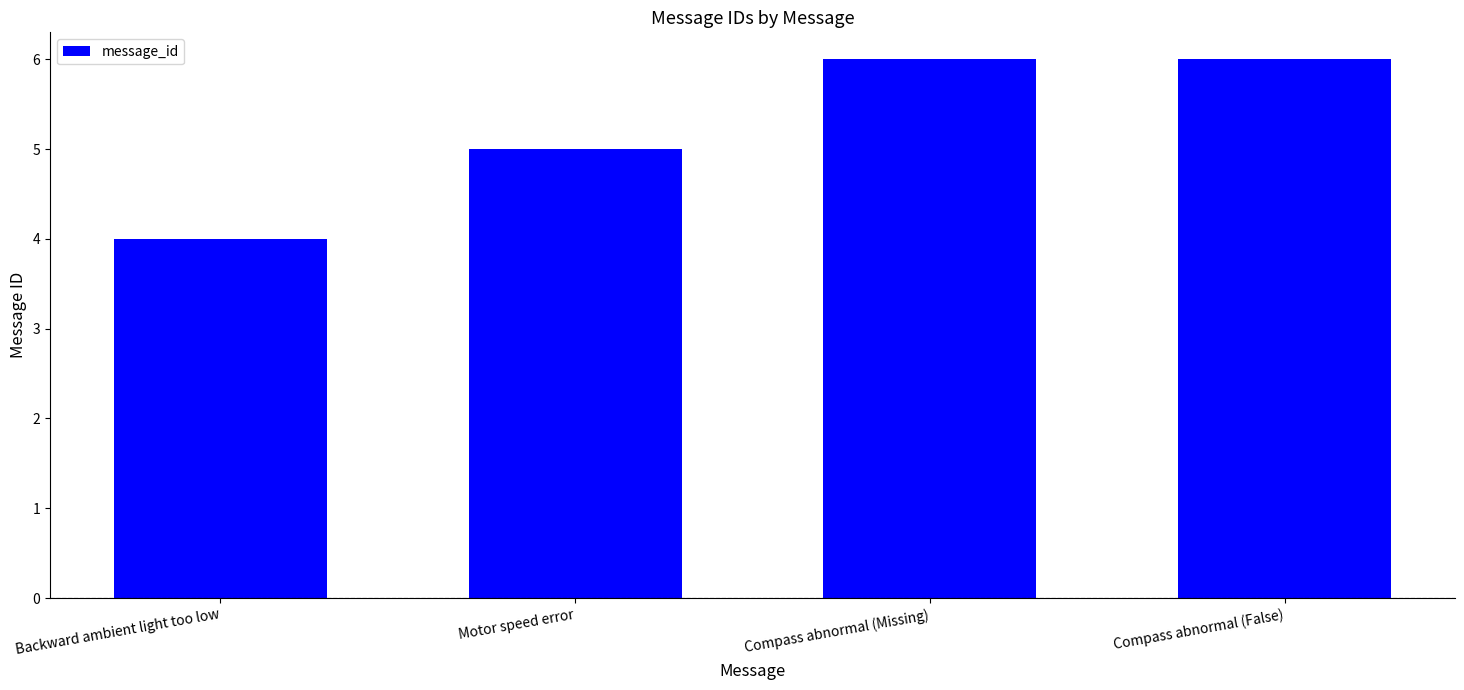

Reading left to right, list all the values displayed in this chart.

Backward ambient light too low=4	Motor speed error=5	Compass abnormal (Missing)=6	Compass abnormal (False)=6